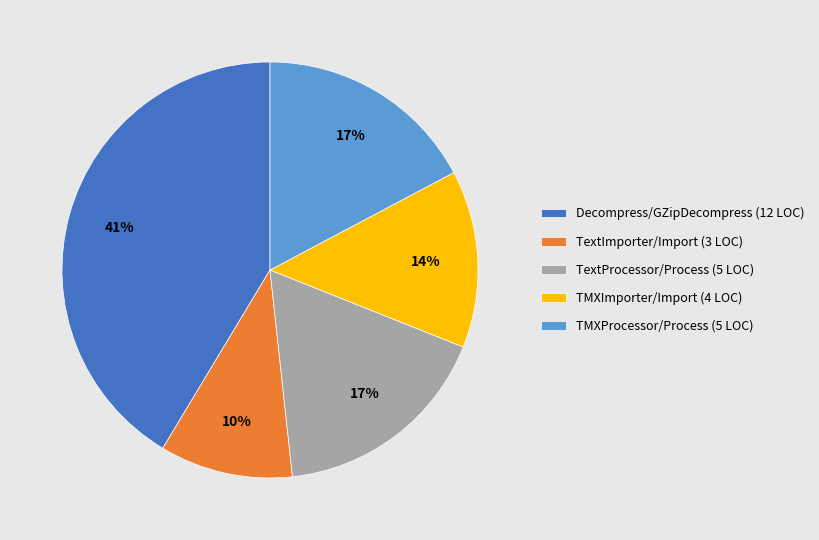

Which category has the biggest portion of the pie?

Decompress/GZipDecompress (12 LOC)